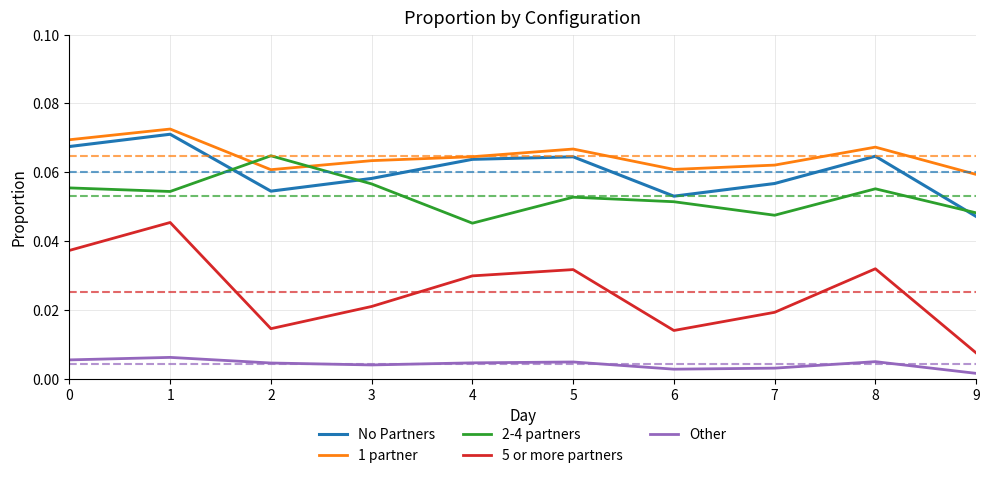

Which series has the largest range (max minus min)?

5 or more partners